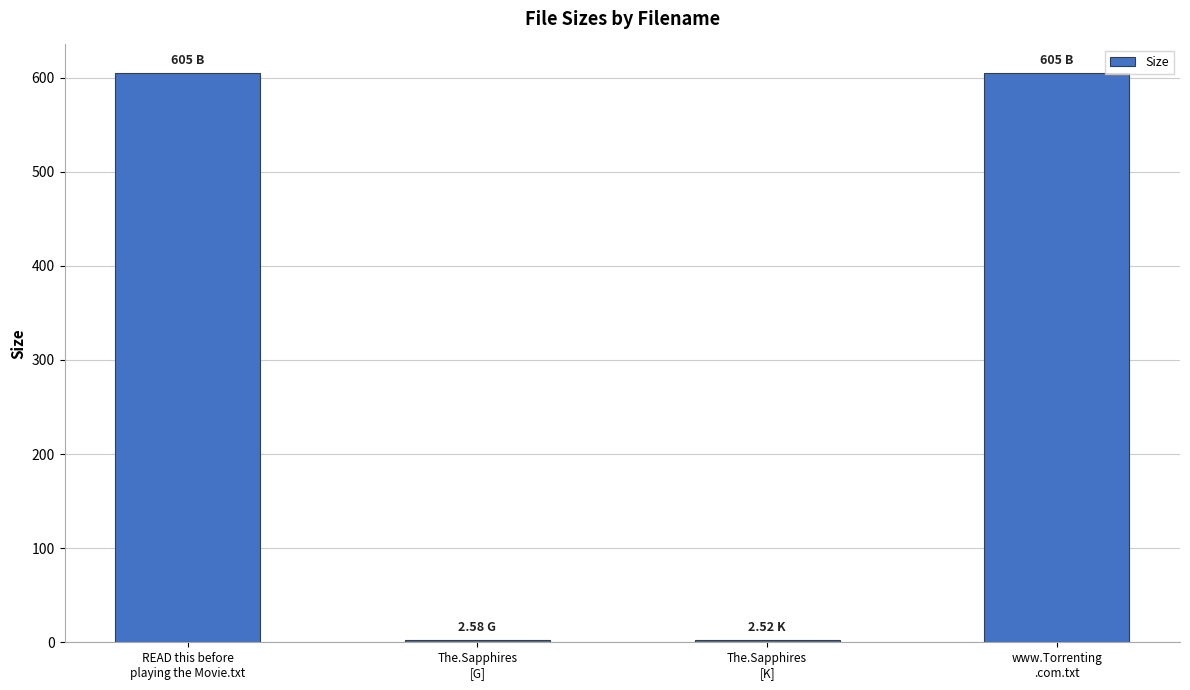

What is the difference between the maximum and minimum values?

602.5